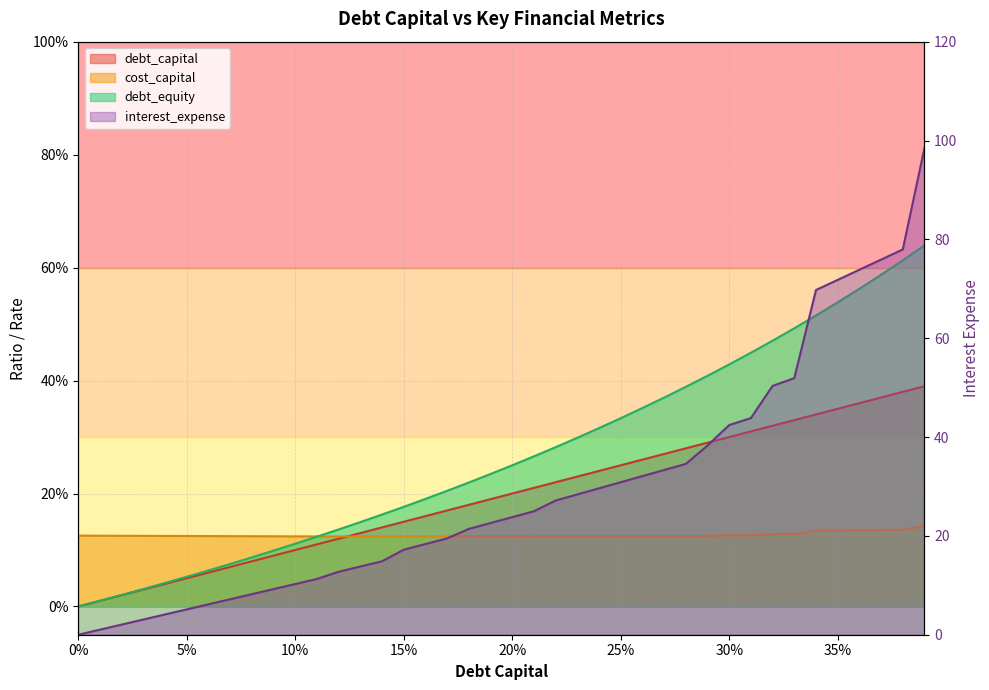

What is the total value across all series at 0.26?

32.8